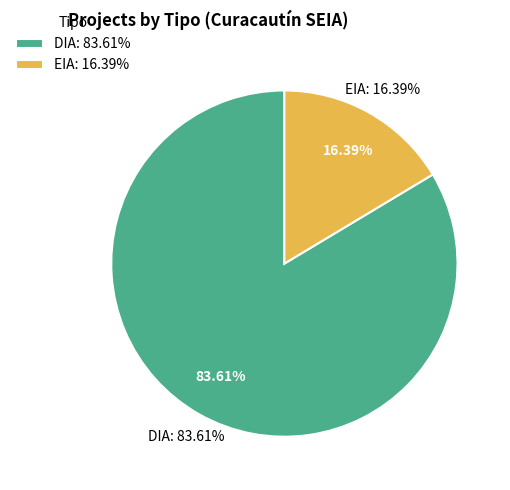

How many slices are in this pie chart?

2